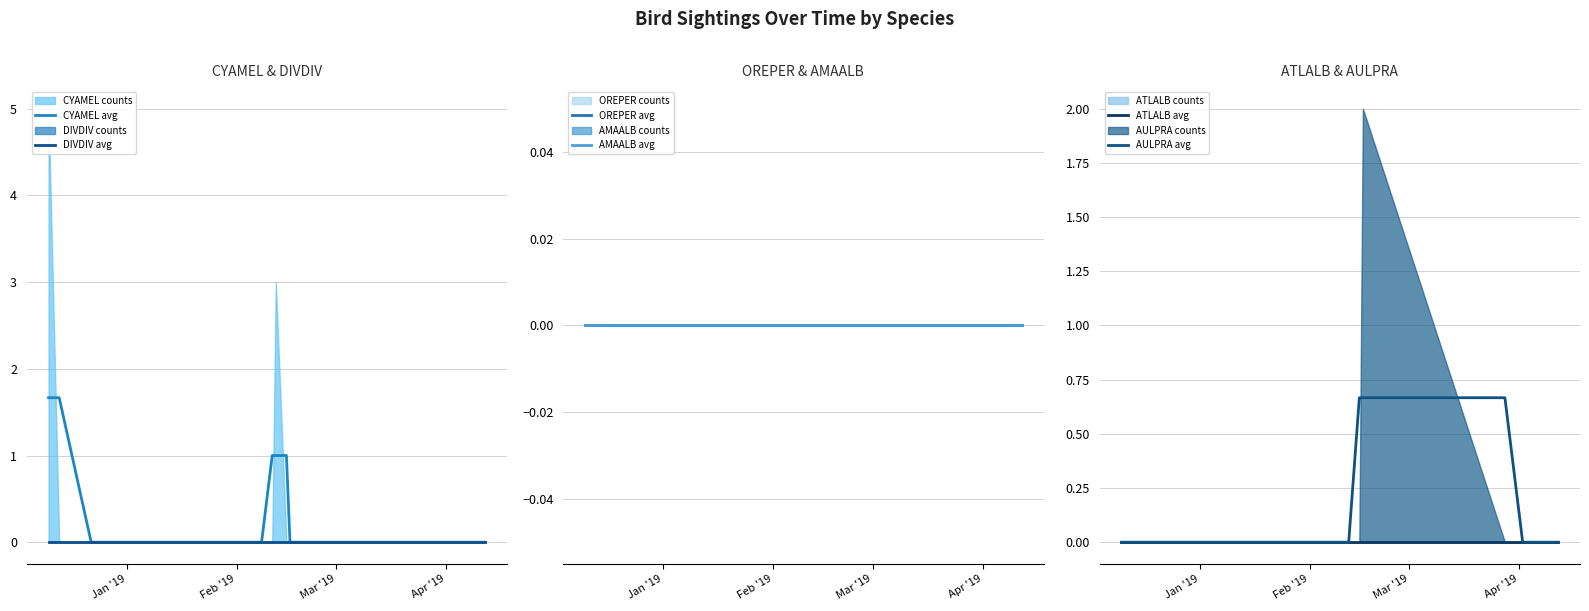

What is the highest value of the CYAMEL avg series?

1.7